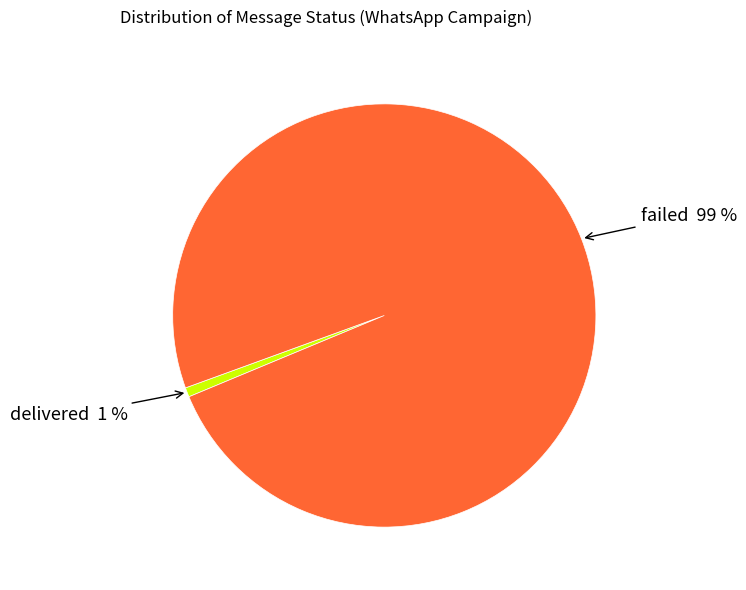

Is there a majority slice in this chart?

Yes